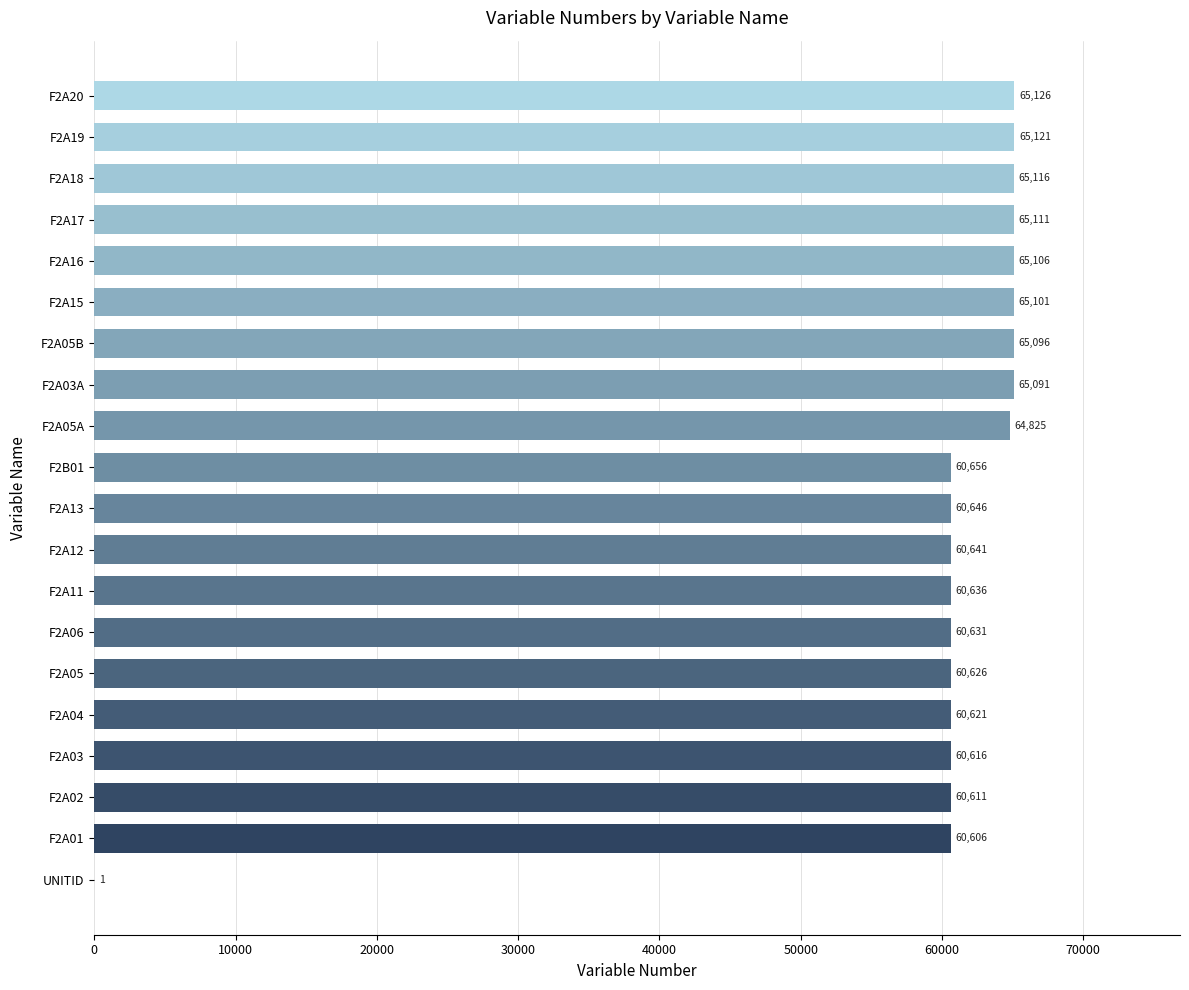

True or false: the data shows 65126 at F2A20.

True